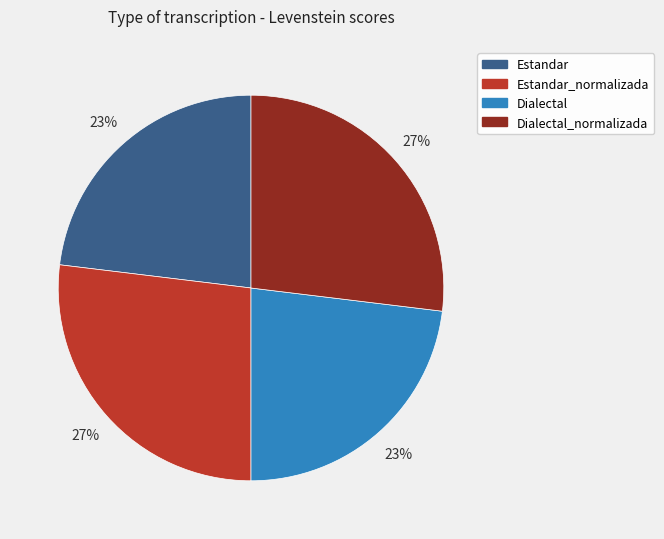

True or false: Dialectal_normalizada accounts for 35% of the total.

False